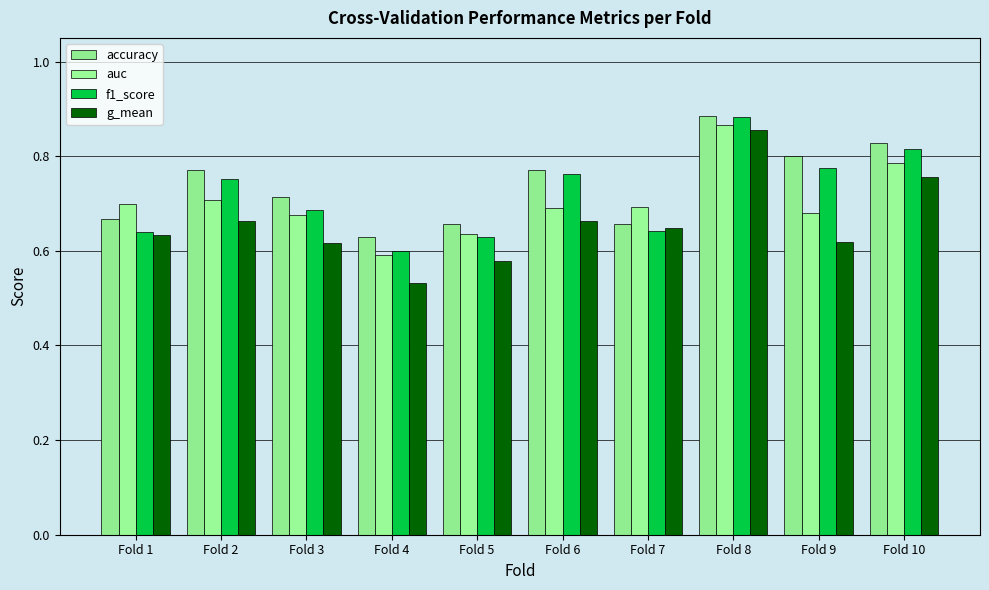

At which label does auc reach its minimum?

Fold 4